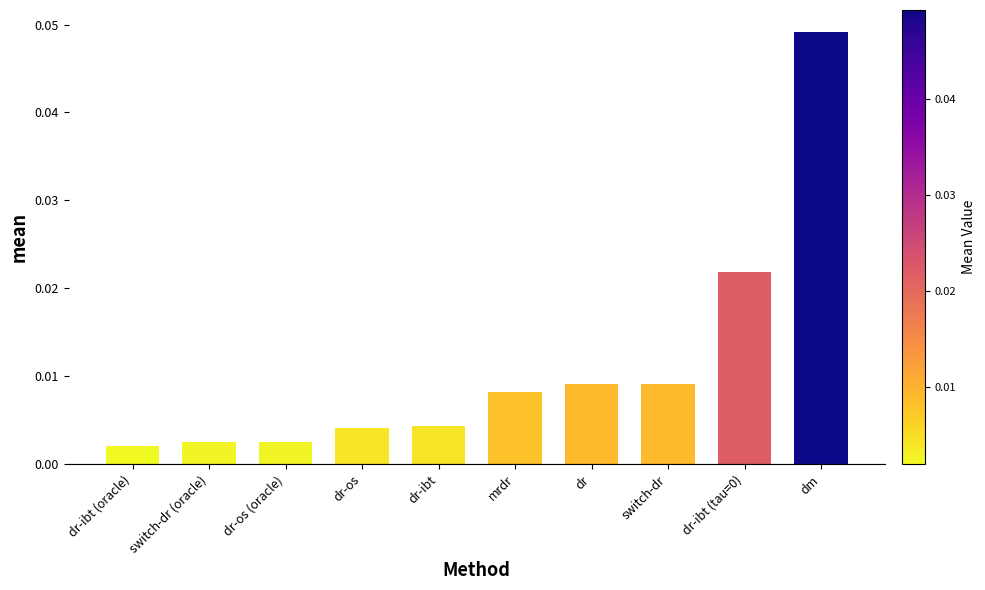

What position from the right is dr-ibt?

6